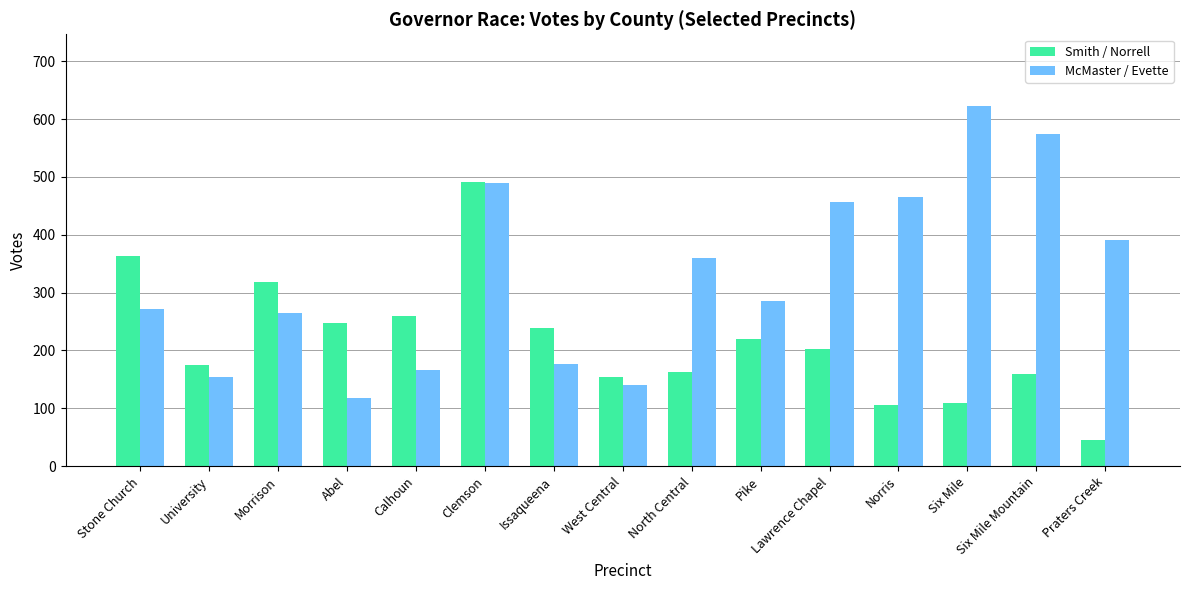

What is the label of the 12th bar from the left?

Norris